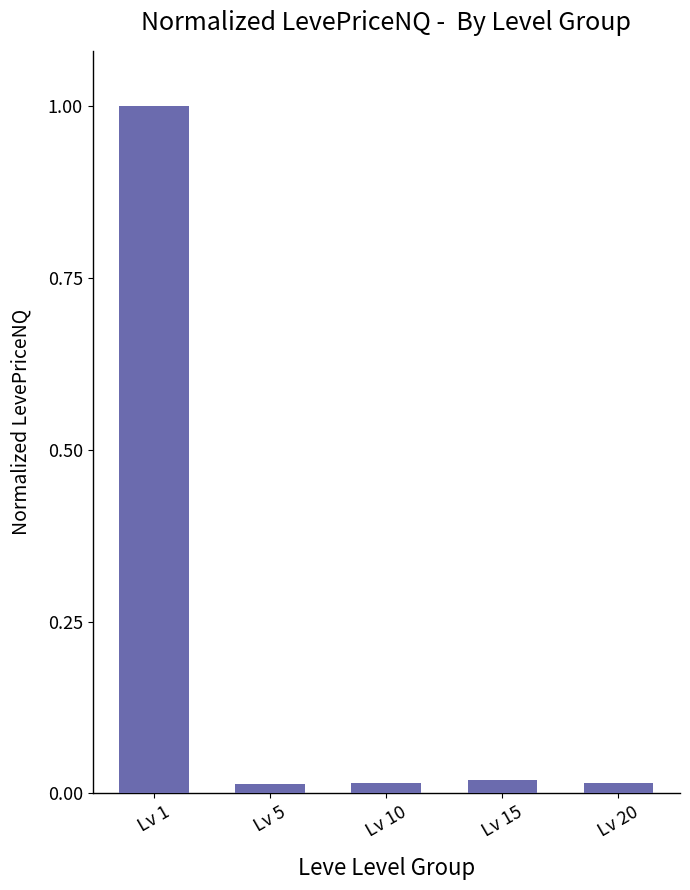

How many categories are shown in the chart?

5